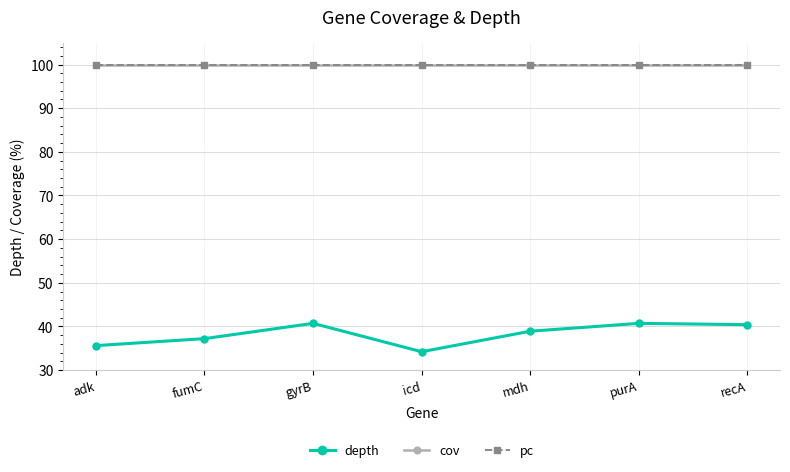

What is the maximum value for depth?

40.7